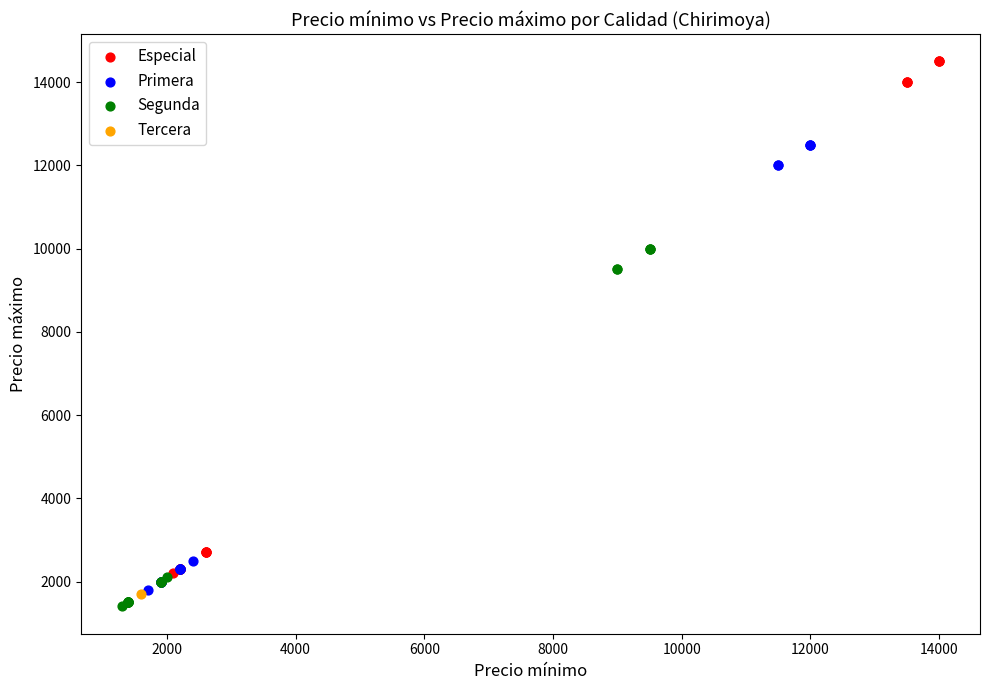

Which series contains the lowest Y value?

Segunda